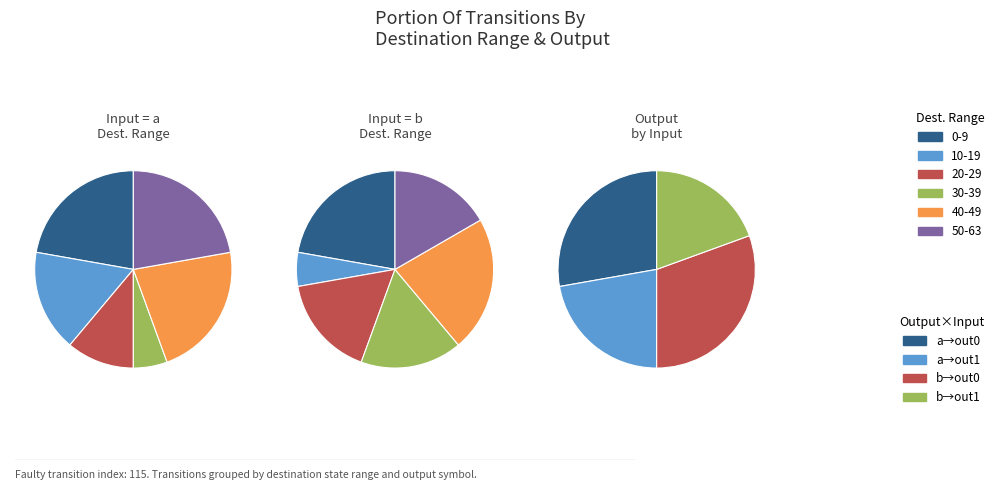

Which has a higher value, 7 or 11?

11